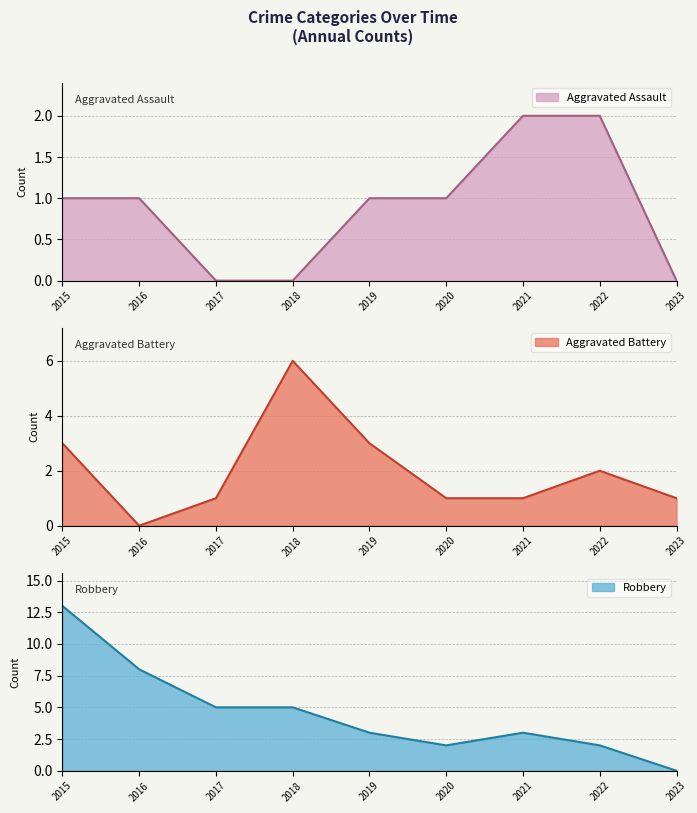

After their last crossing, which series has the higher values: Aggravated Battery or Aggravated Assault?

Aggravated Battery